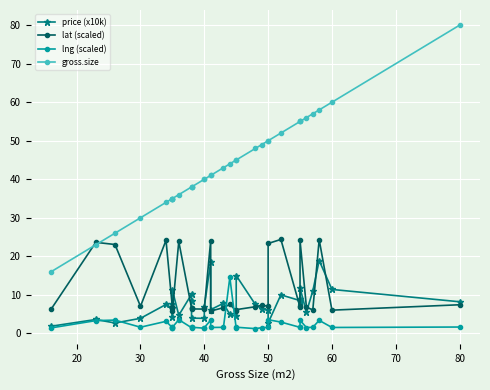

The value of price (x10k) at 29 is 2.8. True or false?

False